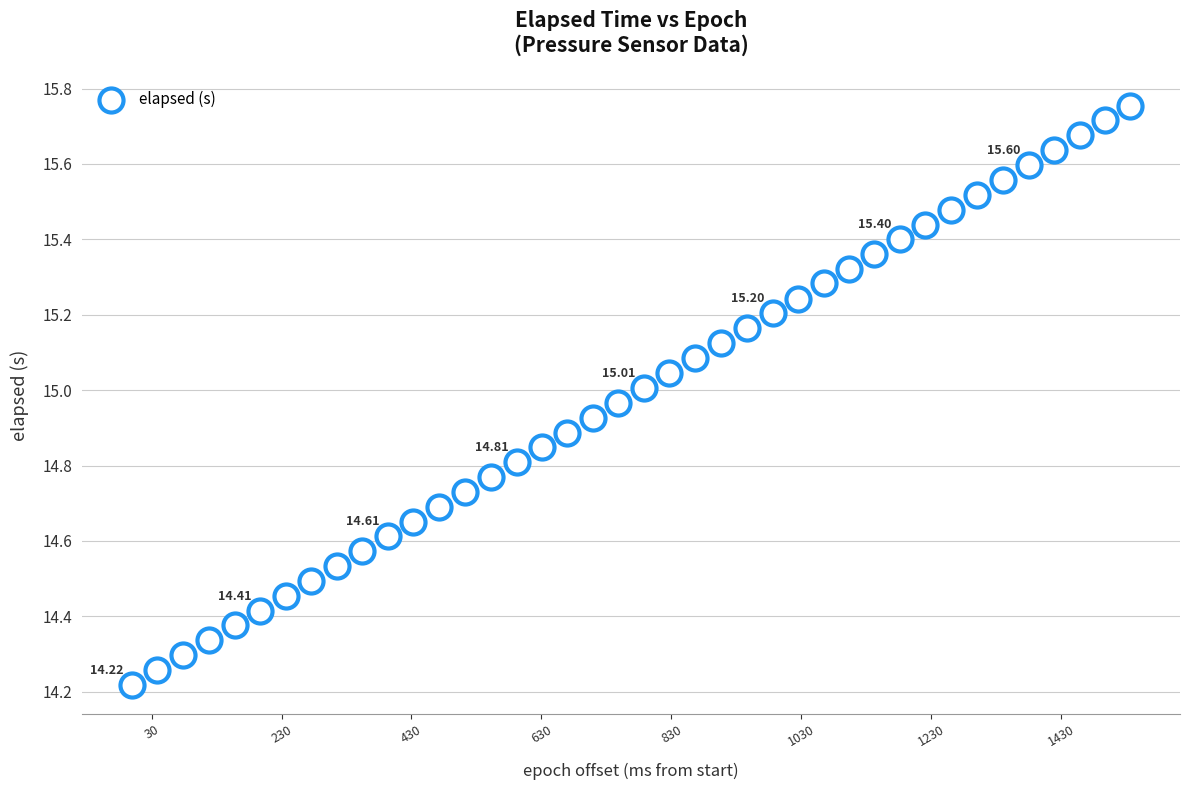

What is the range of Y values (max minus min)?

1.5